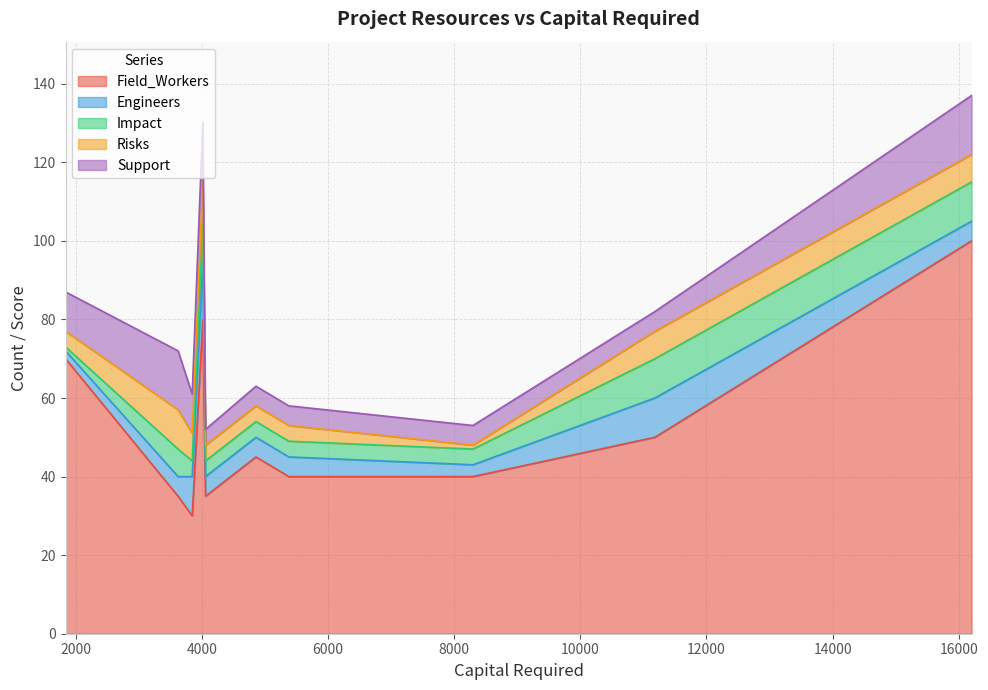

Reading left to right, list all the values displayed in this chart.

Field_Workers: 70	35	30	80	35	45	40	40	50	100
Engineers: 2	5	10	15	5	5	5	3	10	5
Impact: 1	7	4	10	4	4	4	4	10	10
Risks: 4	10	7	10	4	4	4	1	7	7
Support: 10	15	10	15	4	5	5	5	5	15